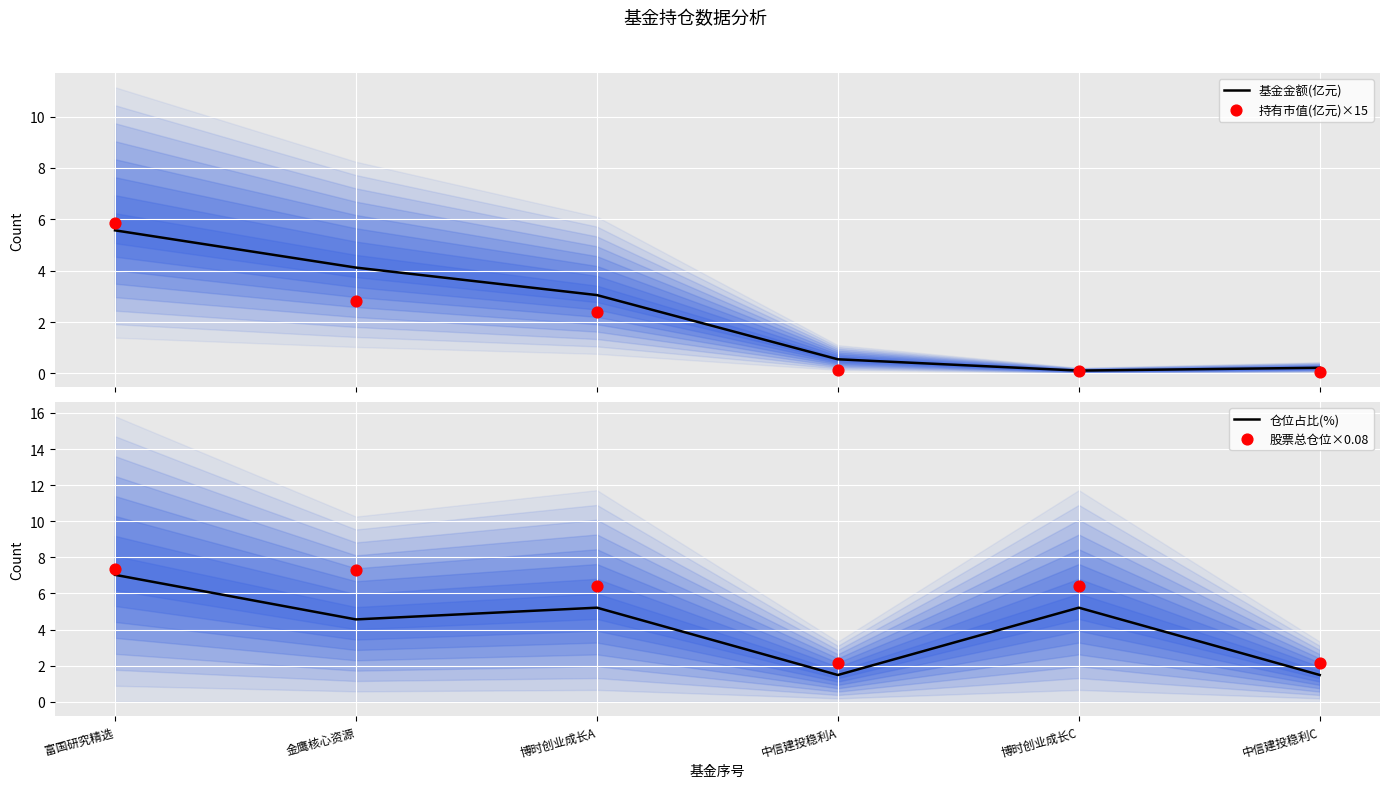

Which series reaches the minimum Y coordinate?

持有市值(亿元)×15